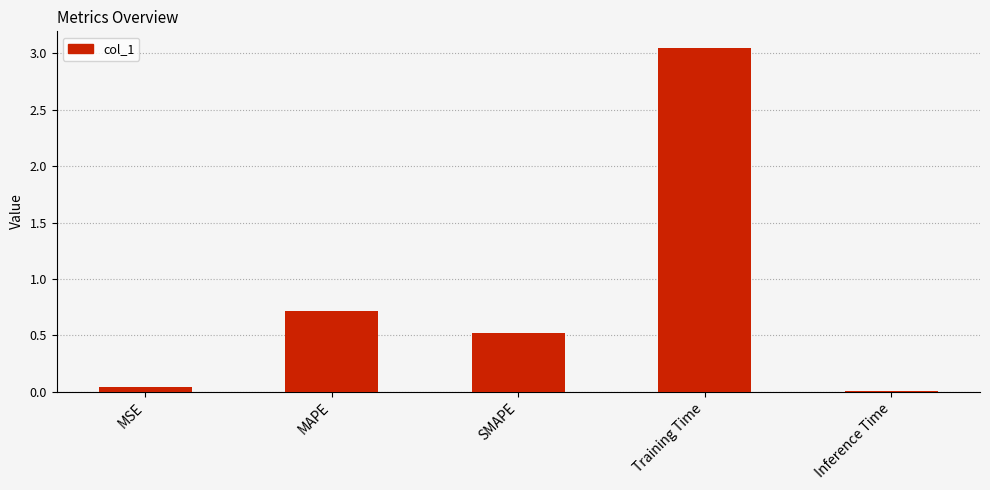

True or false: the data shows 0.3 at SMAPE.

False